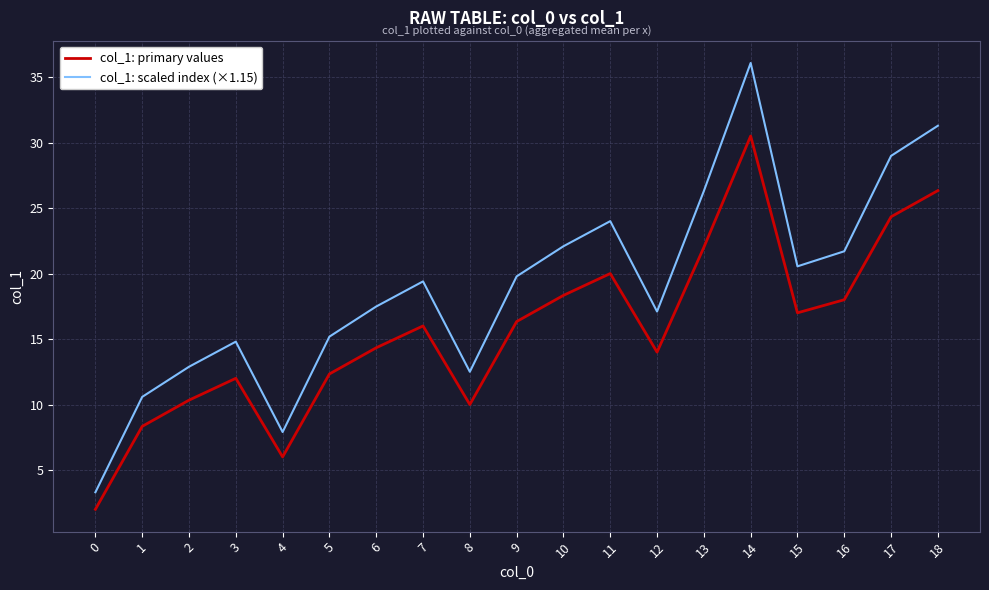

List the series in order of their overall mean, highest first.

col_1: scaled index (×1.15), col_1: primary values